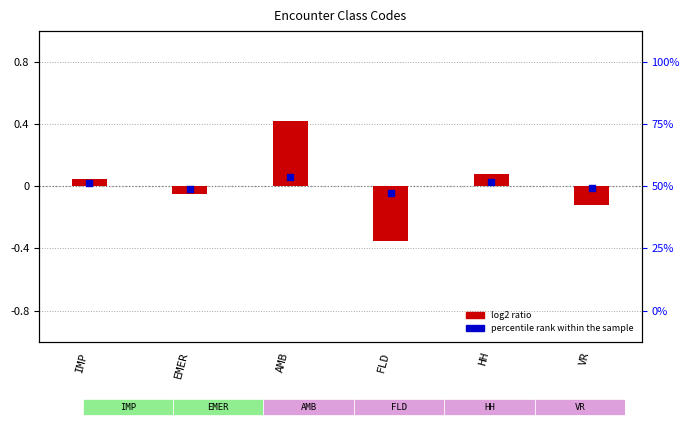

What are all the series names shown in the legend?

log2 ratio, percentile rank within the sample